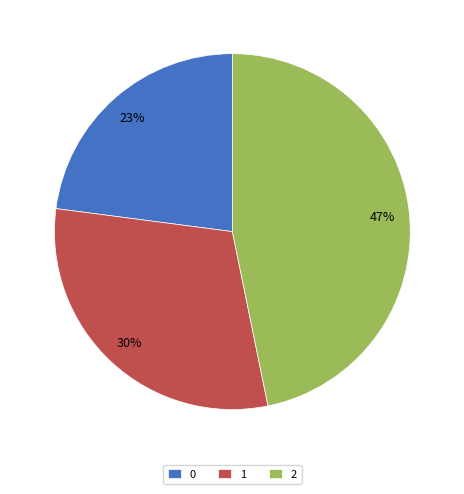

Do 2 and 0 together represent more than half of the pie?

Yes